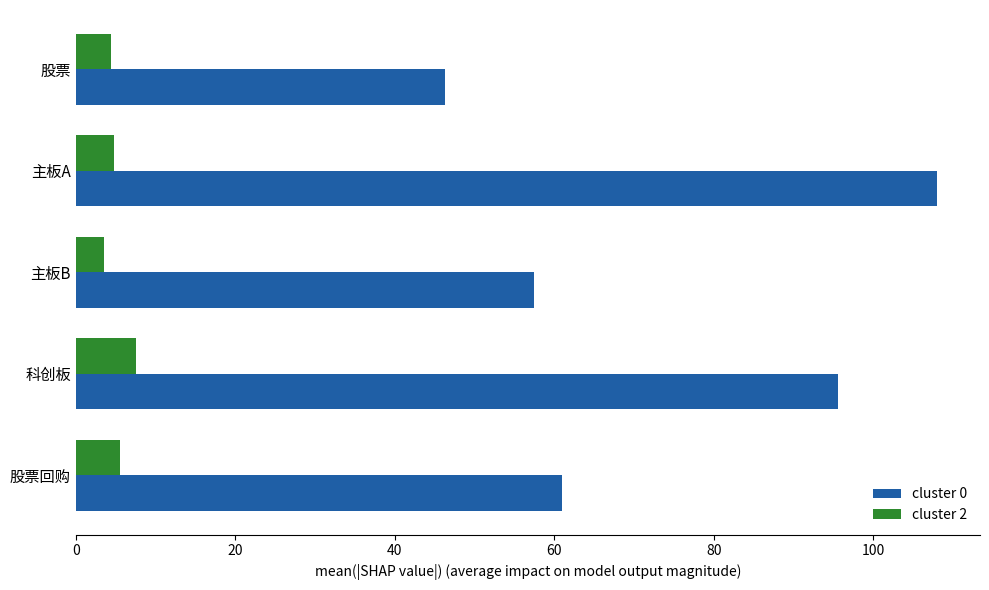

Rank the series by their average value, from lowest to highest.

cluster 2, cluster 0